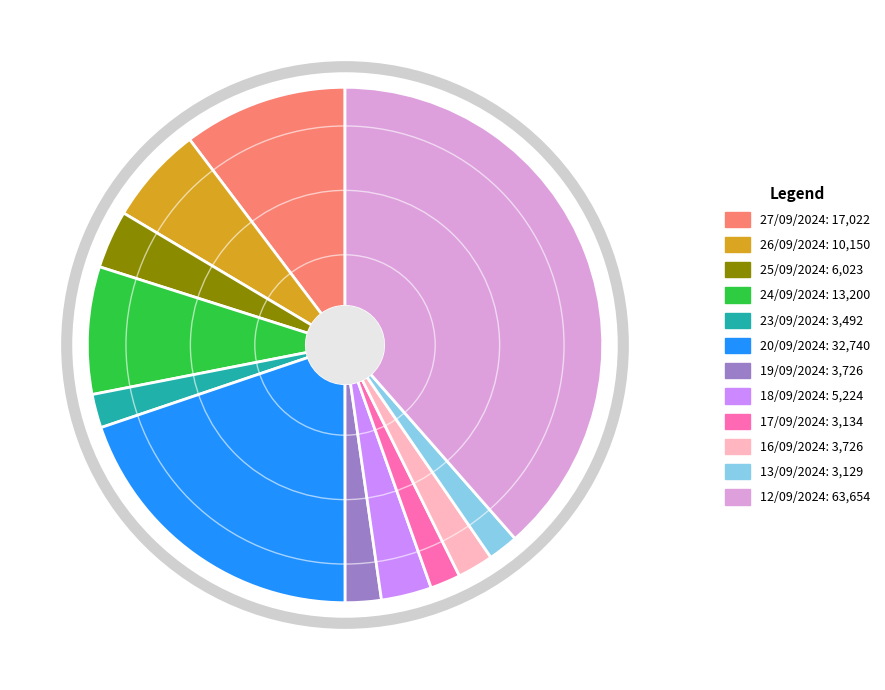

Is it true that 24/09/2024 is 8% of the pie?

True